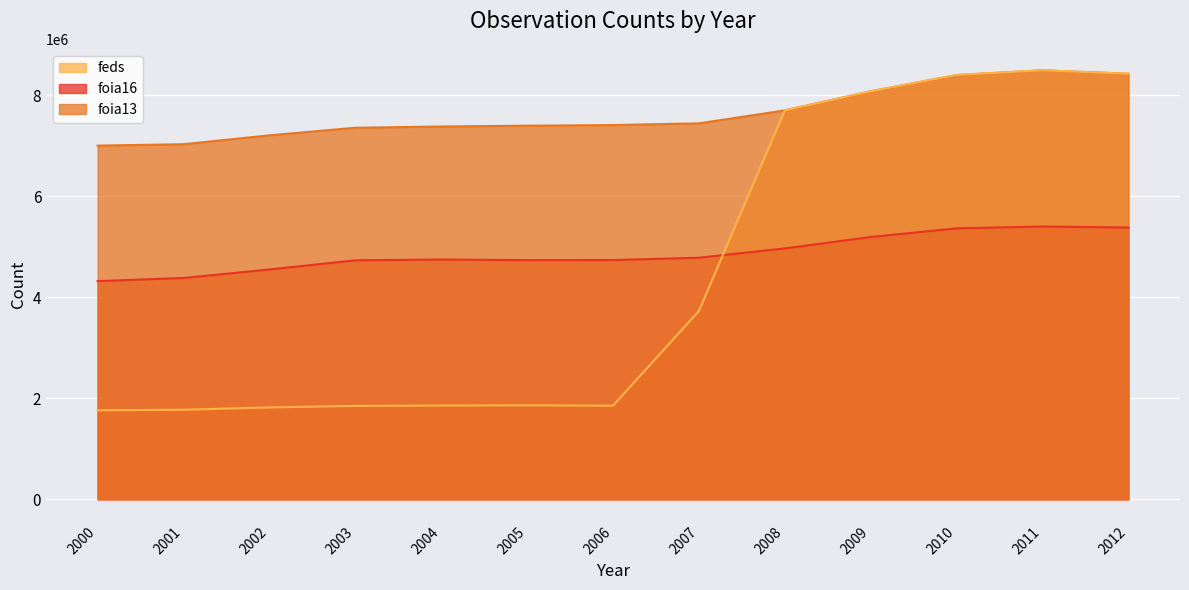

How many lines are shown in the chart?

3